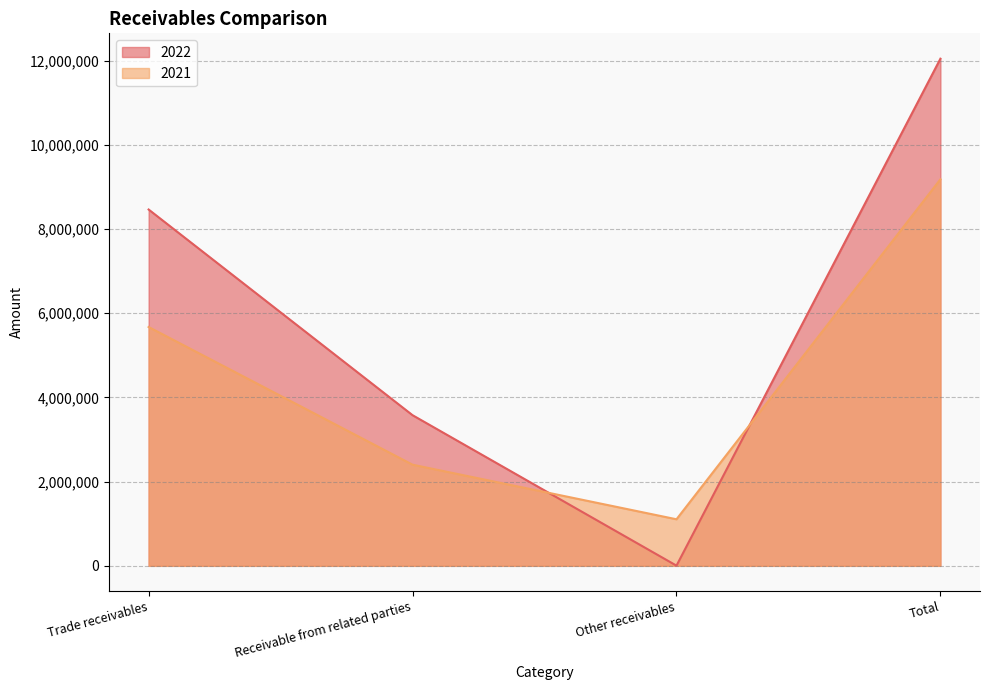

What is the label of the 3rd point from the right?

Receivable from related parties